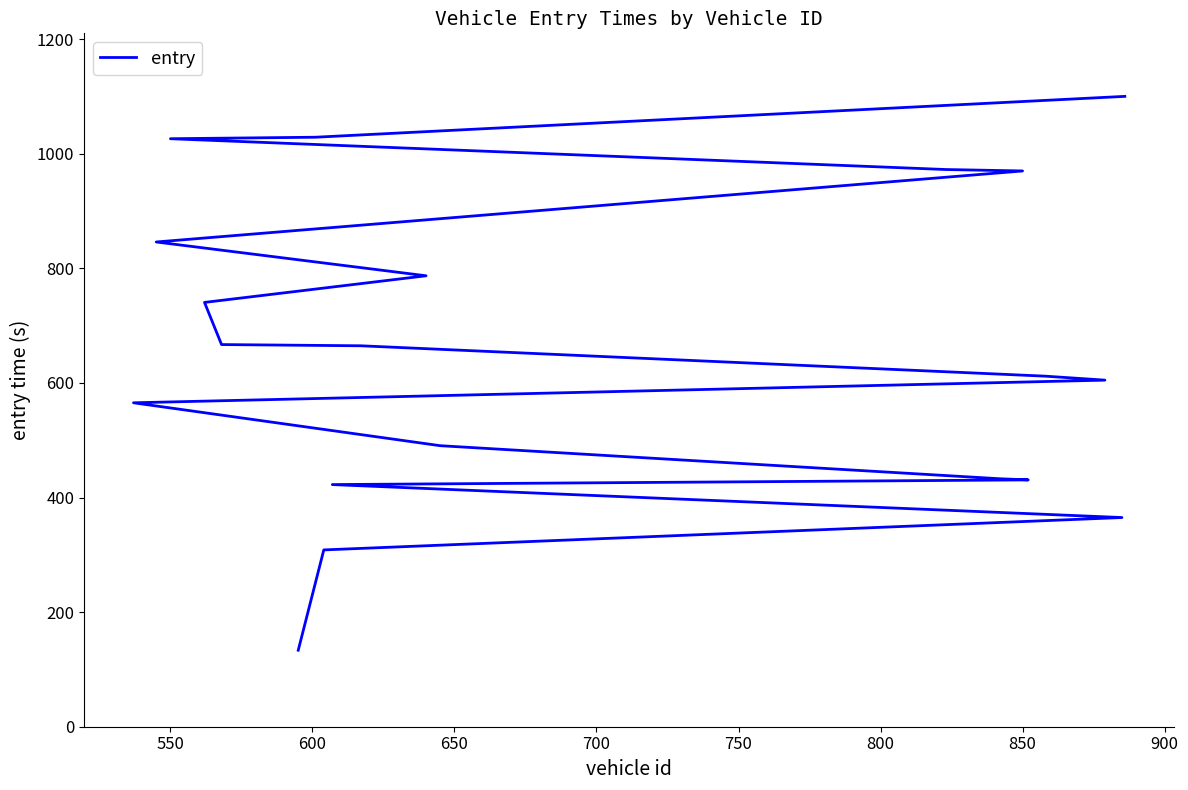

How many data points are less than 664?

10